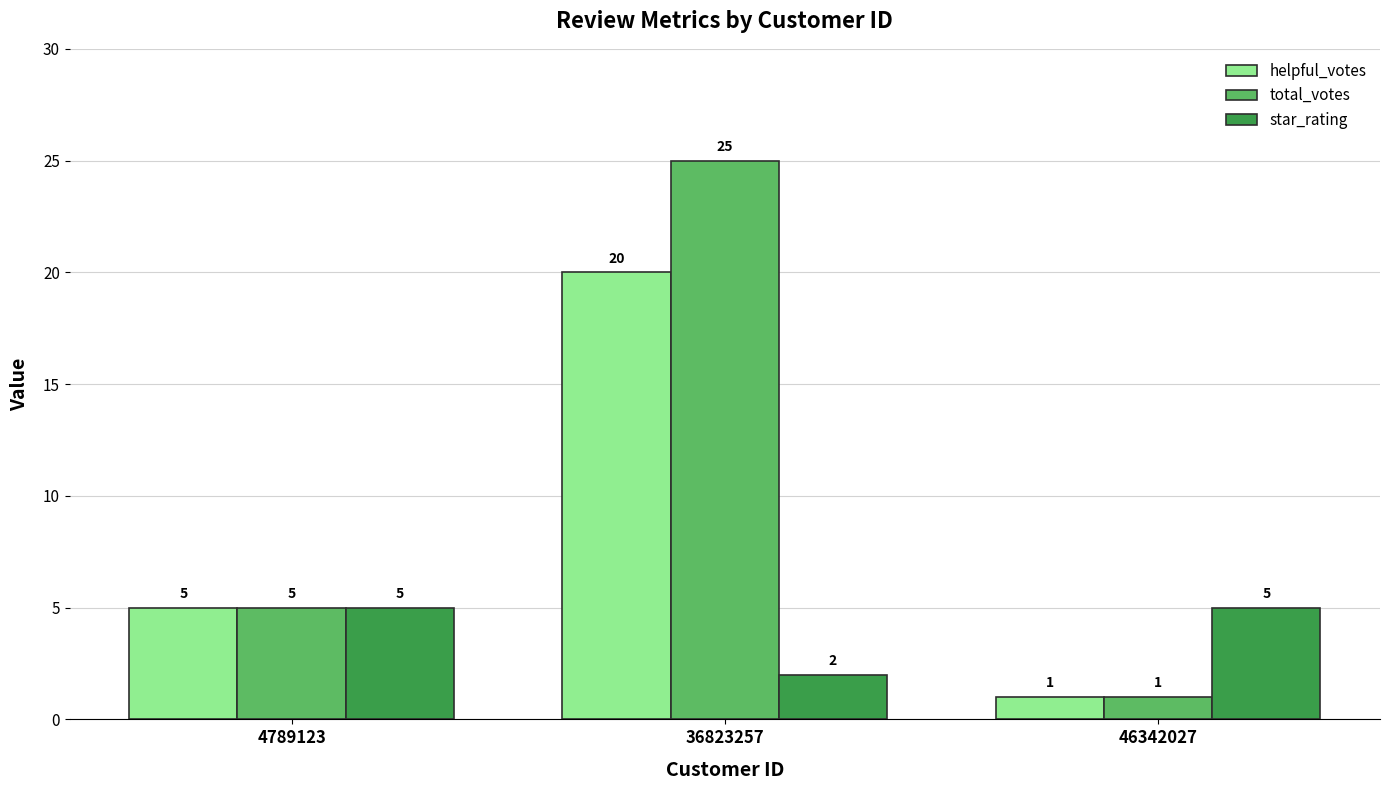

How many bars are there in total?

9